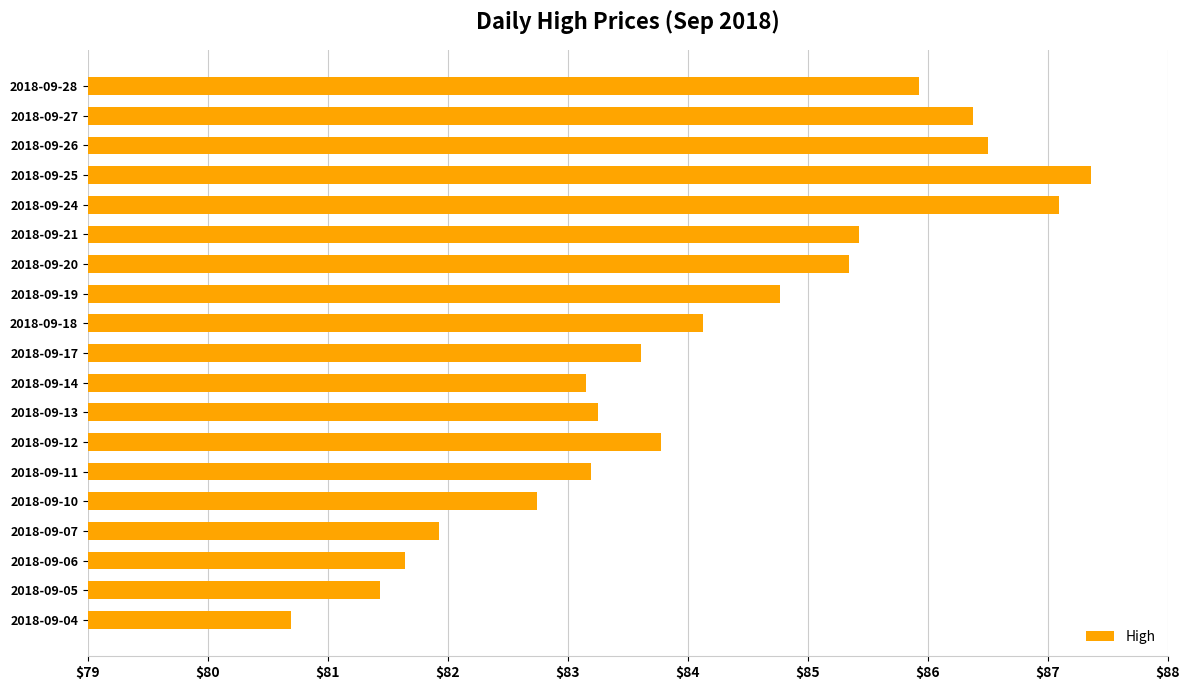

What value does the data have at 2018-09-11?

83.2